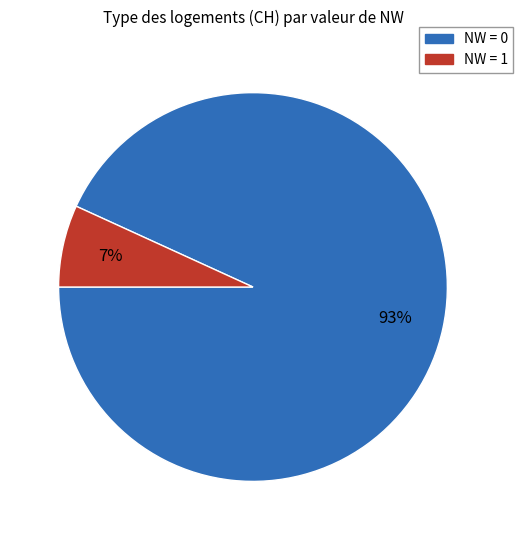

Which category has the smallest portion of the pie?

NW = 1